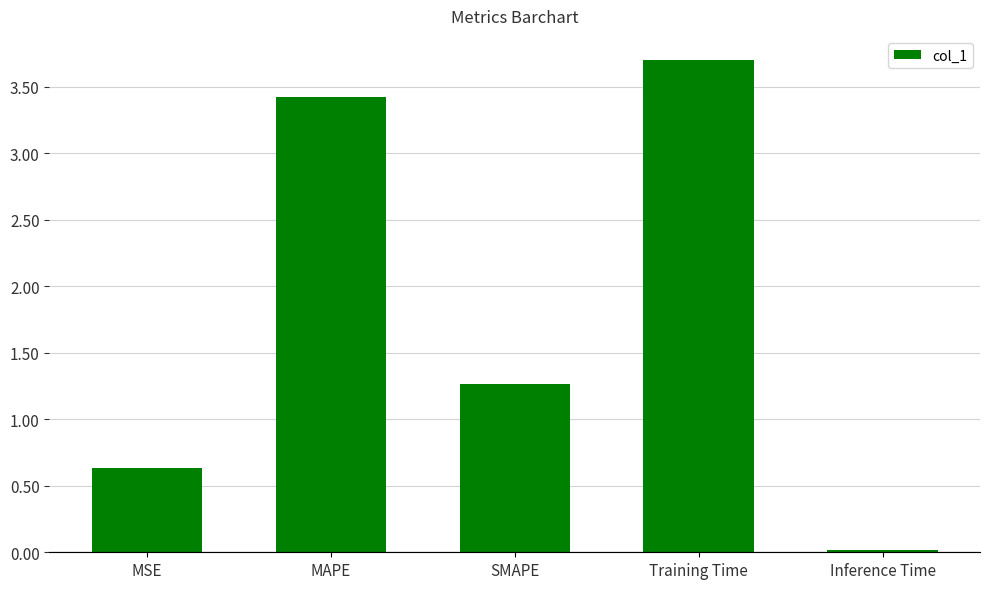

Which has a higher value, Inference Time or MAPE?

MAPE